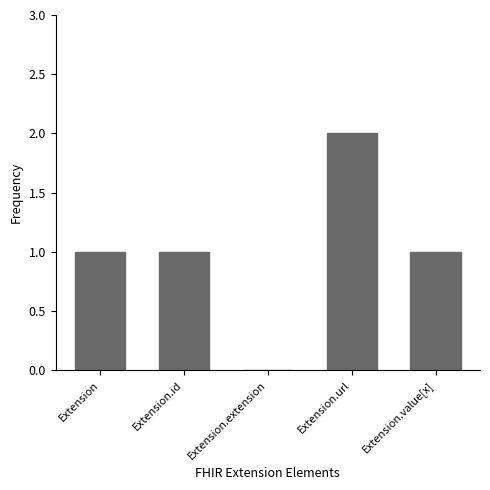

Which label corresponds to the largest value in the chart?

Extension.url